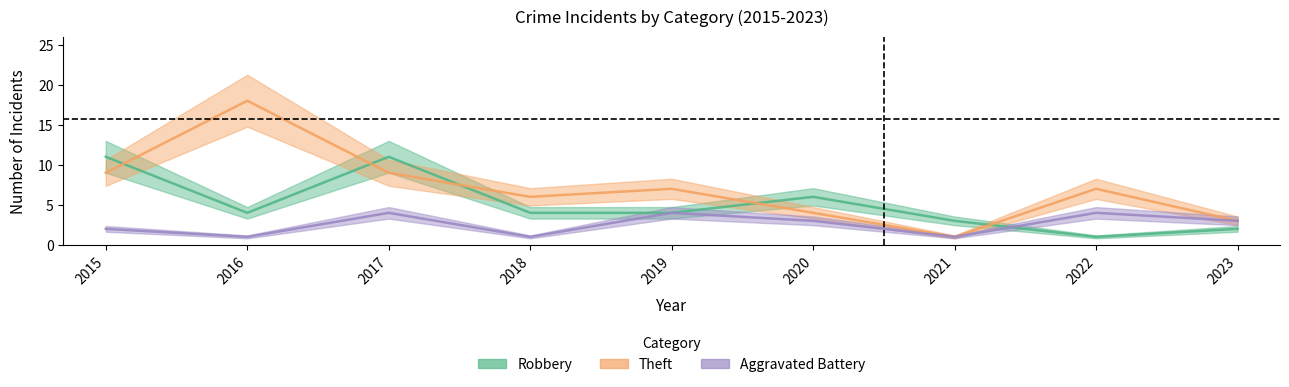

Rank the series by their maximum value, from lowest to highest.

Aggravated Battery, Robbery, Theft